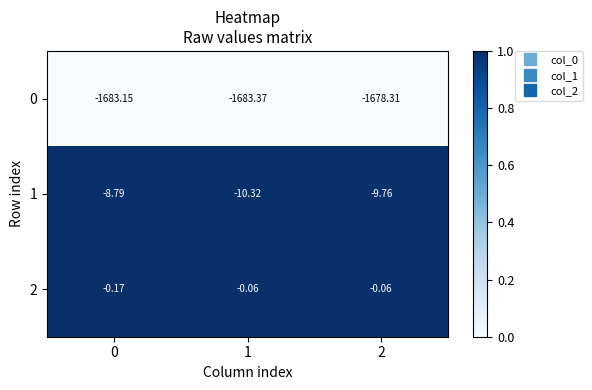

Is the value of 0 at 1 greater than the value of 2 at 2?

No